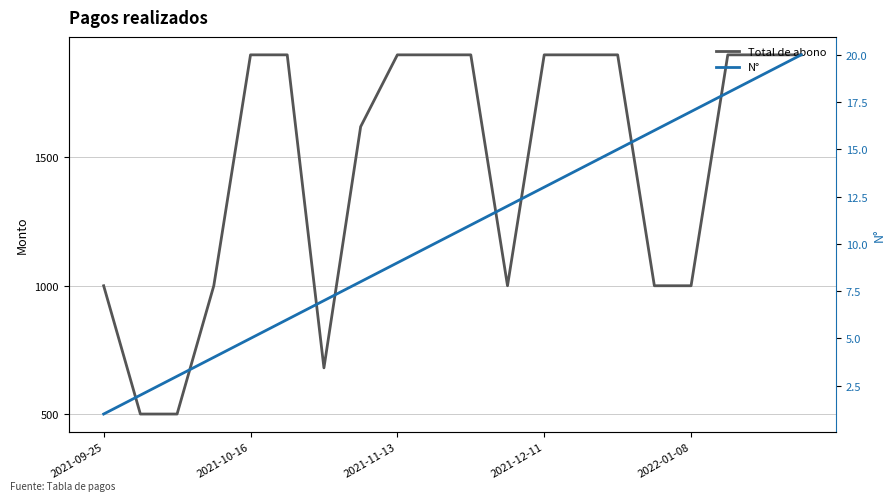

At which label is Total de abono closest to 1200?

2021-09-25